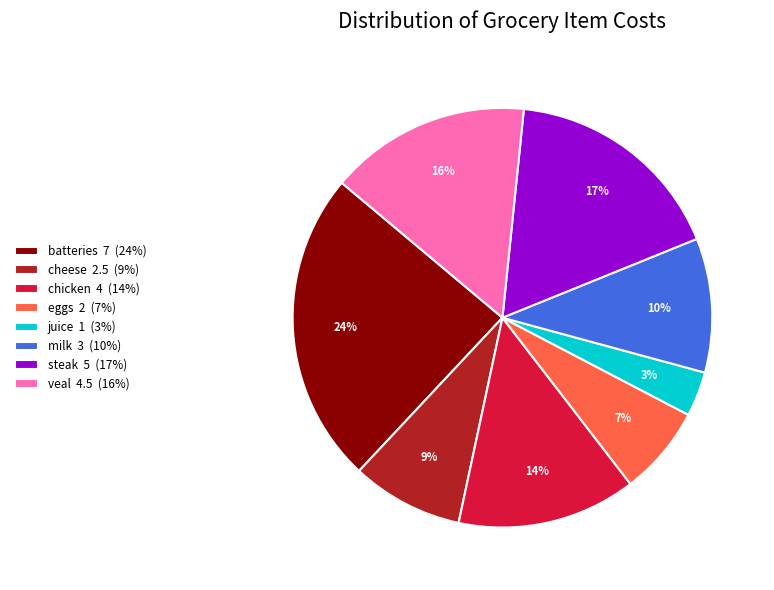

How many slices are in this pie chart?

8